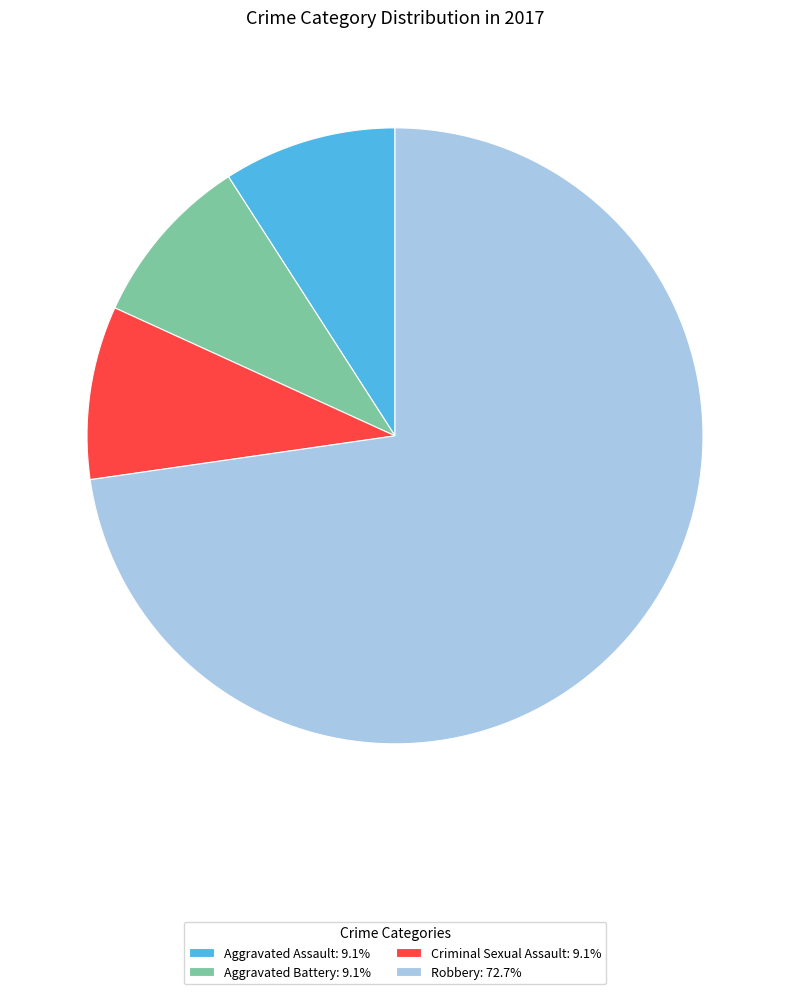

Is it true that Aggravated Battery is 1% of the pie?

False